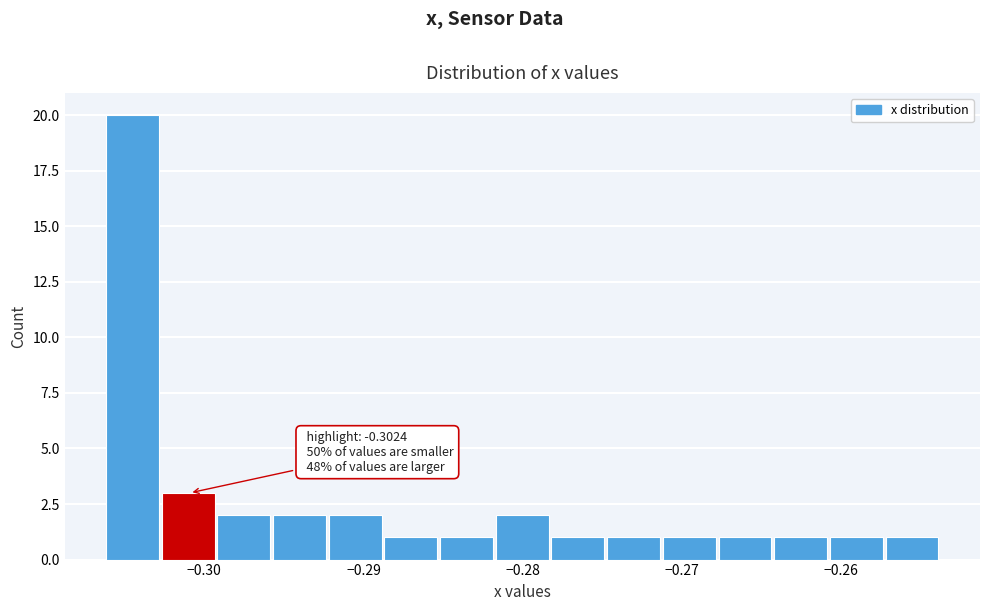

Around what value on the x-axis is the tallest bar? Give the approximate position of its centre, as read against the axis.

-0.304